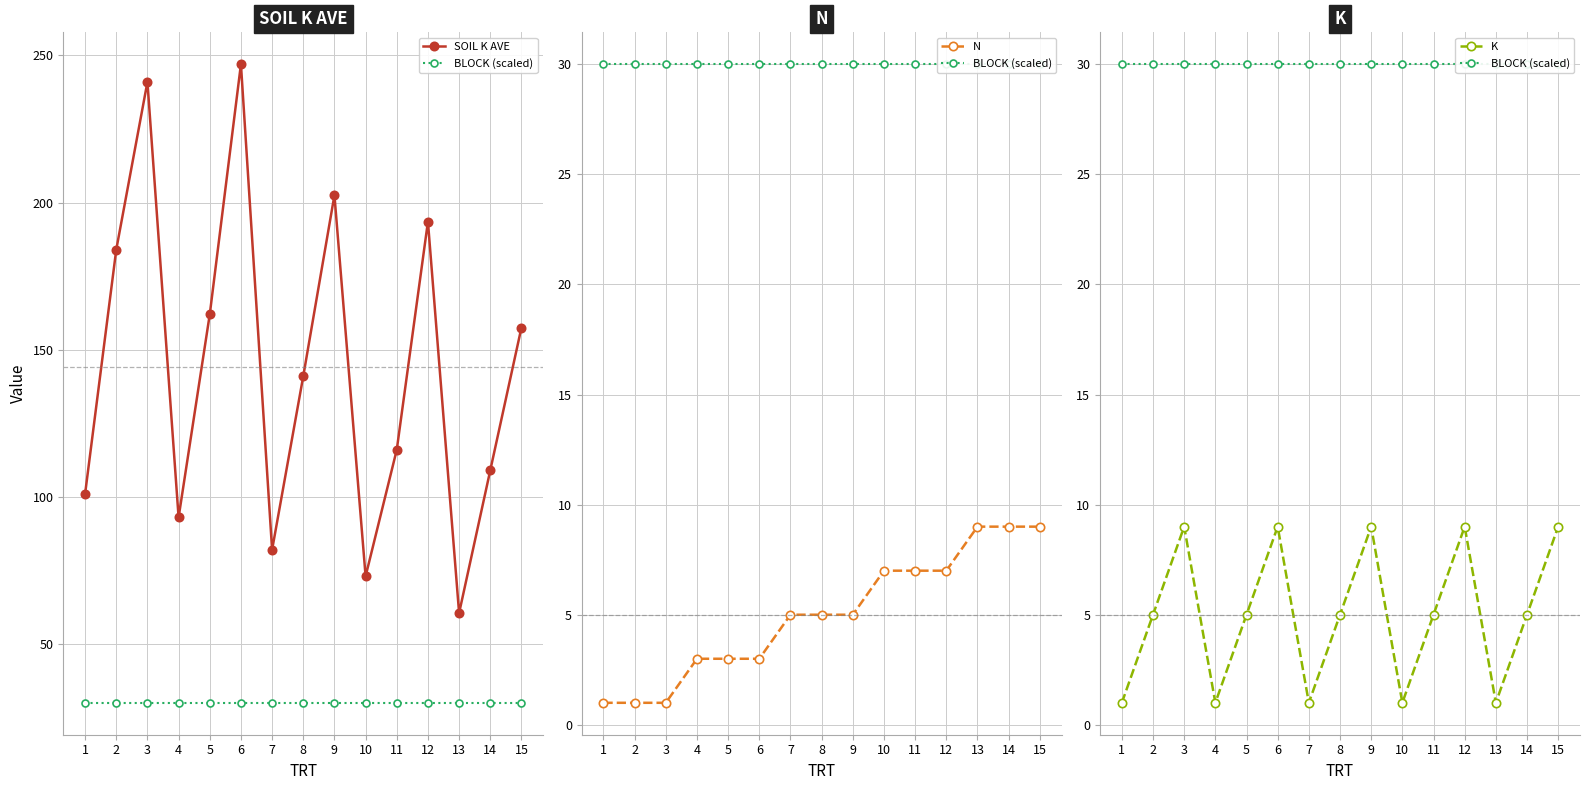

True or false: K has a value of 7.1 at 8.

False